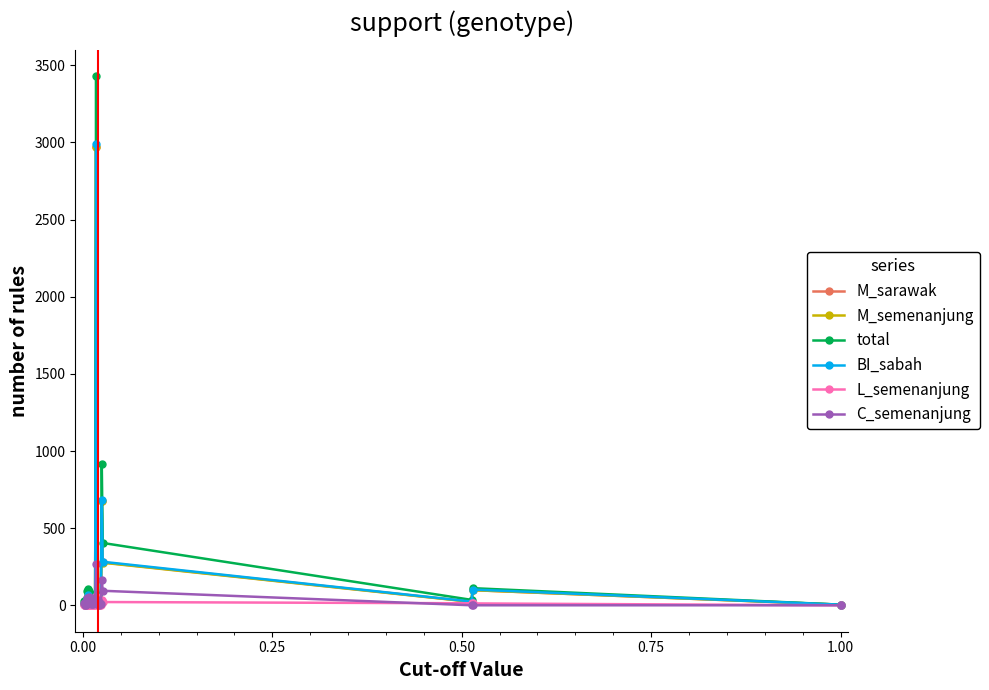

Which series has the widest spread of values?

total